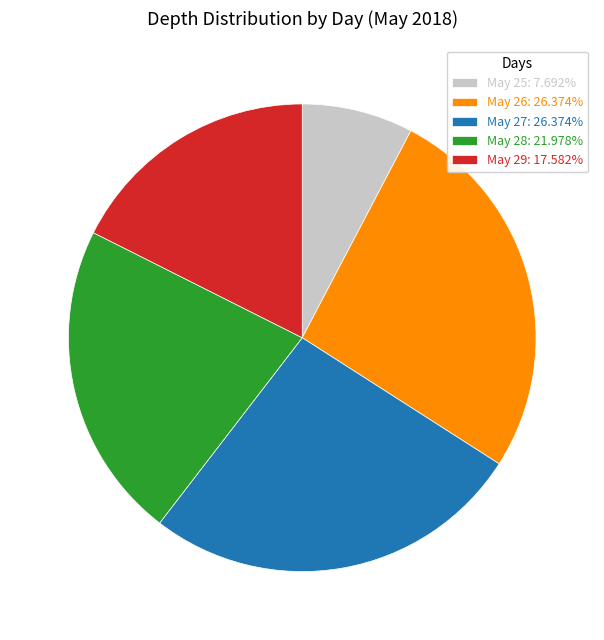

Combined, do May 29: 17.582% and May 27: 26.374% account for over 50%?

No